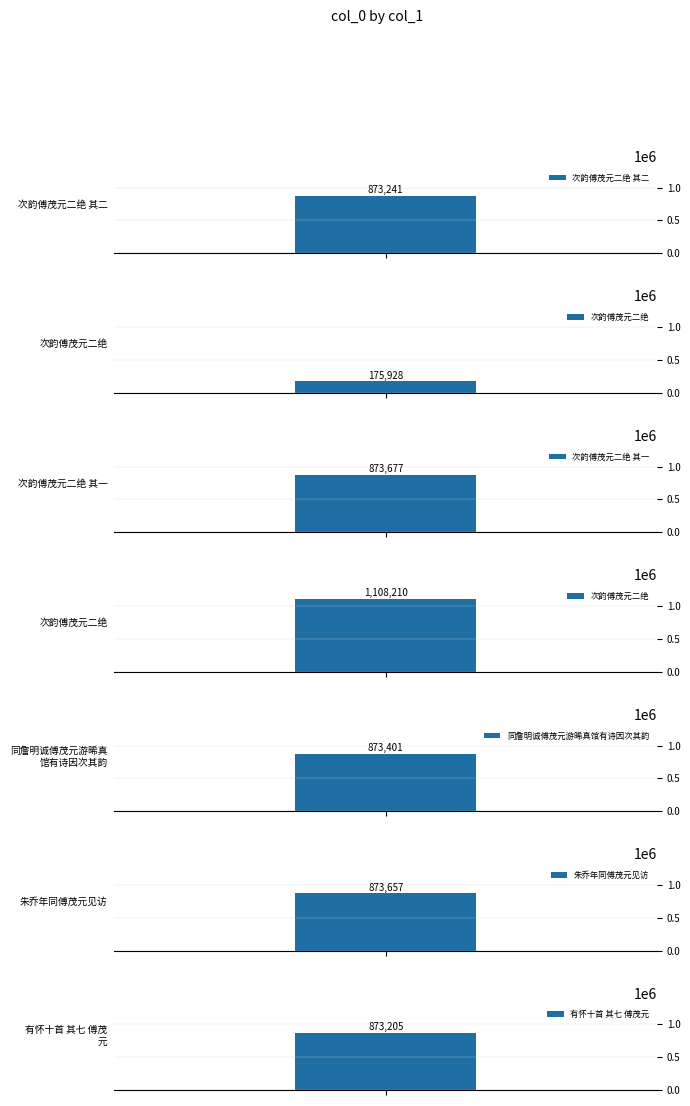

What is the label of the 3rd bar from the right?

同詹明诚傅茂元游晞真馆有诗因次其韵